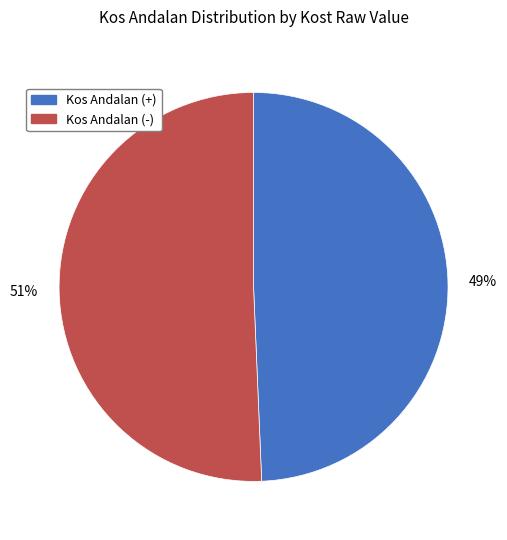

Count the number of slices in the pie.

2